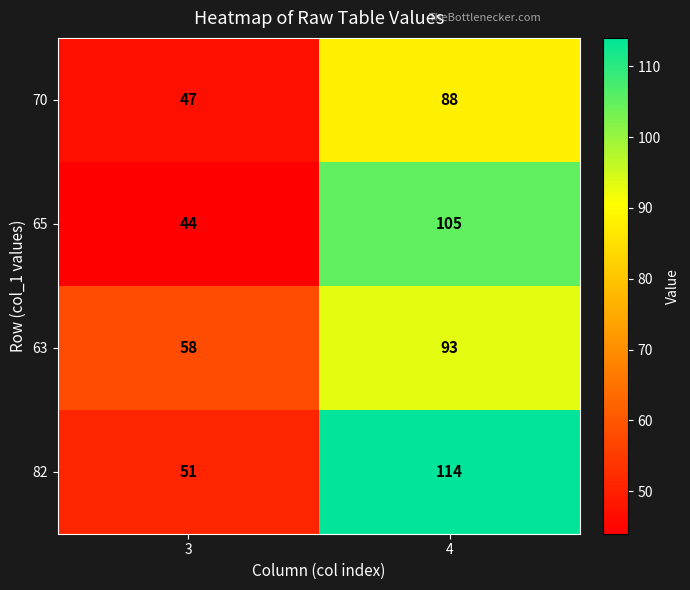

What is the difference between the maximum and minimum values in the 70 series?

41